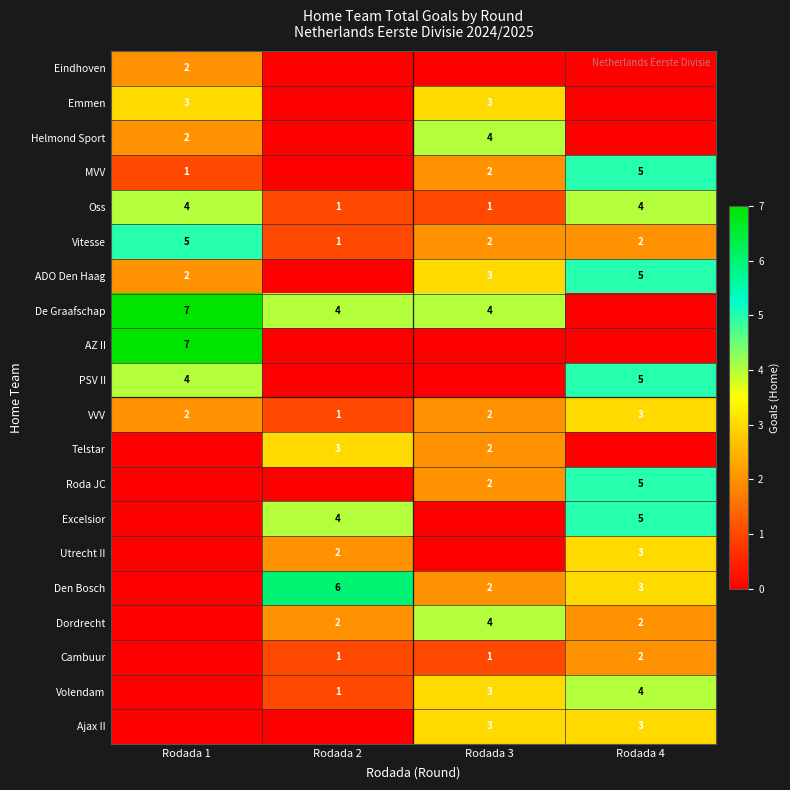

True or false: Den Bosch has a value of 2 at Rodada 3.

True